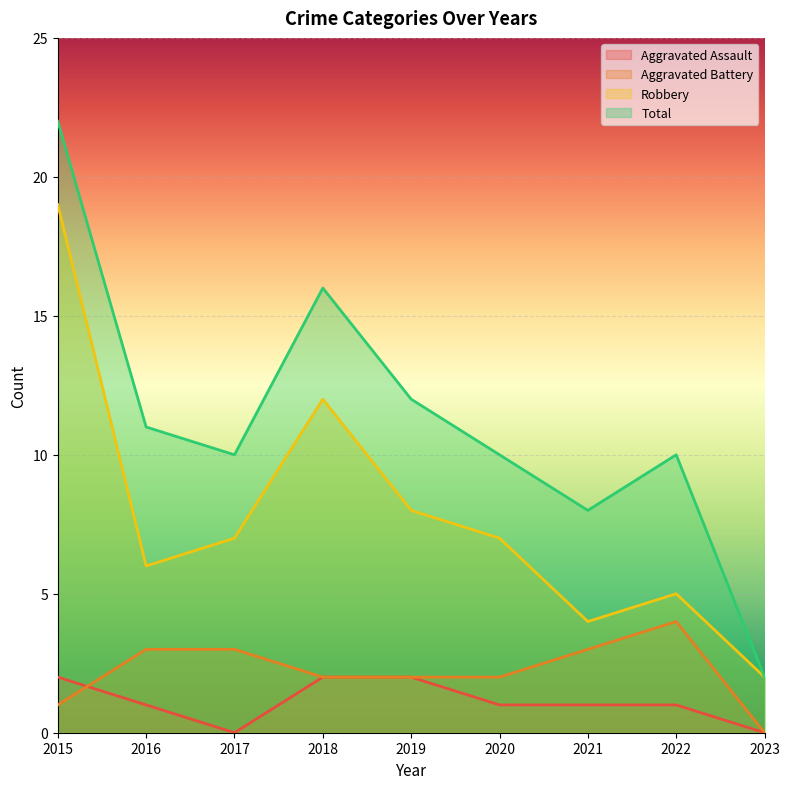

The Robbery series shows 14 at 2019. True or false?

False